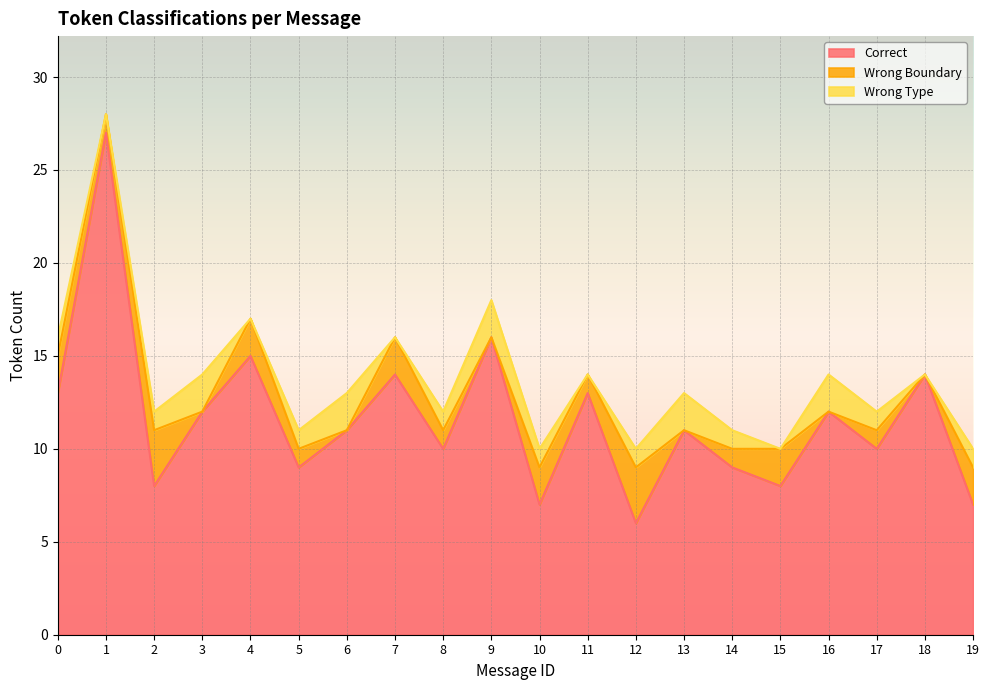

After their last crossing, which series has the higher values: Wrong Boundary or Wrong Type?

Wrong Type